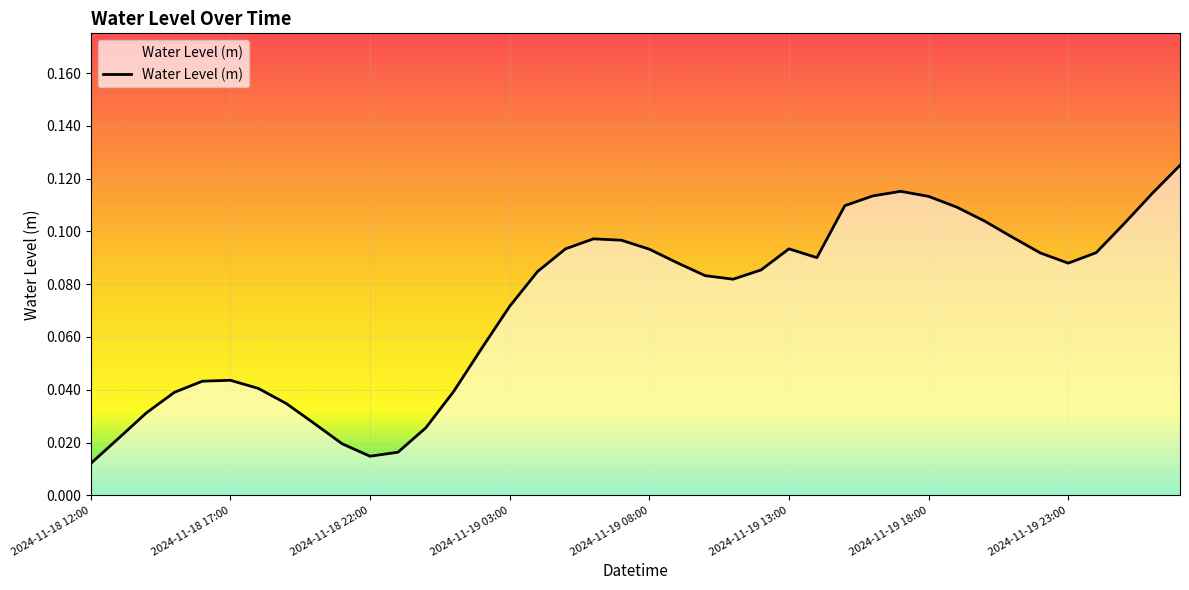

Which label corresponds to the largest value in the chart?

2024-11-20 03:00